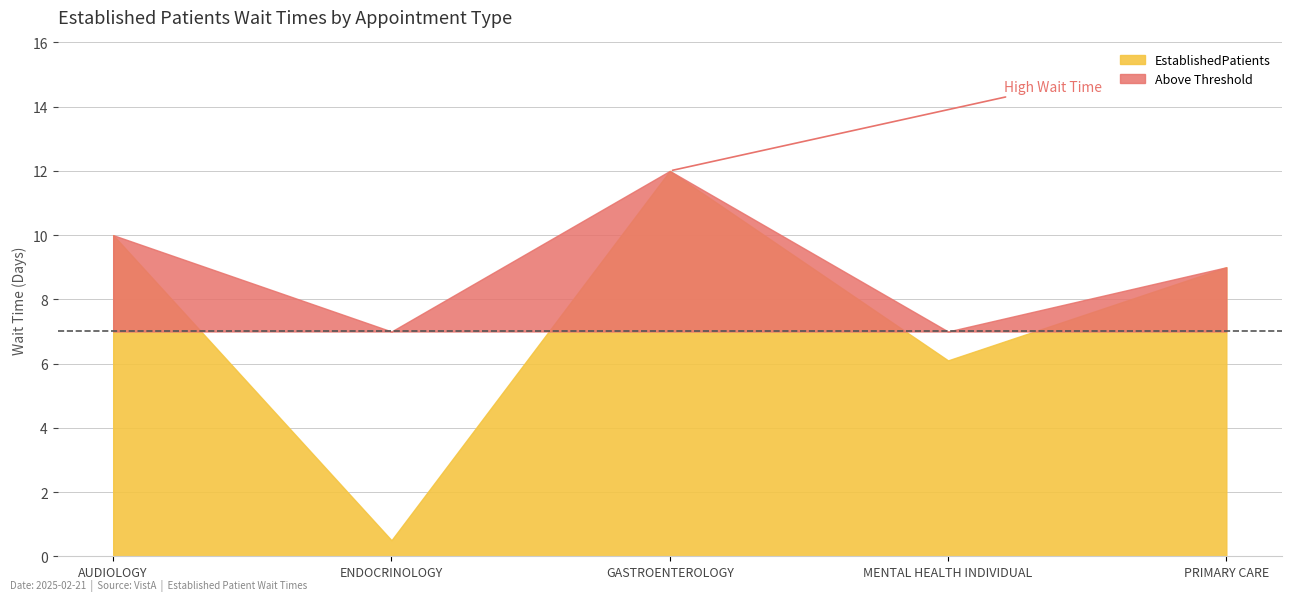

True or false: the data shows 2.3 at AUDIOLOGY.

False